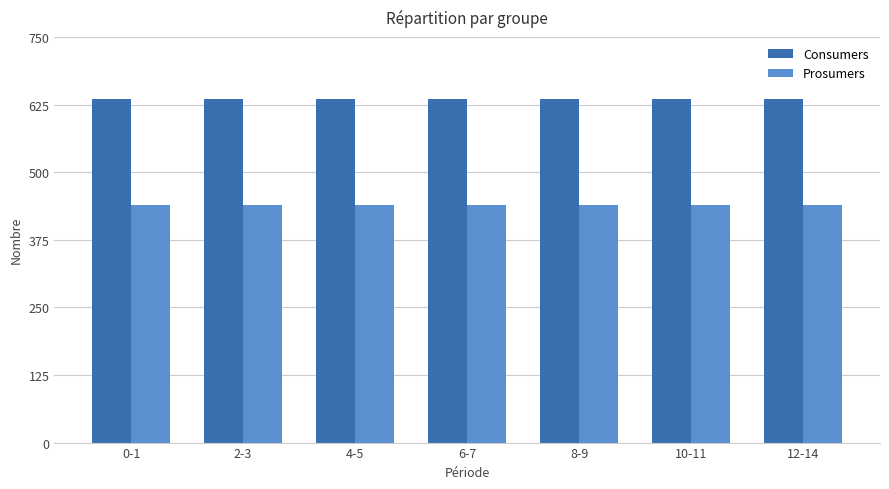

The value of Consumers at 6-7 is 635. True or false?

True